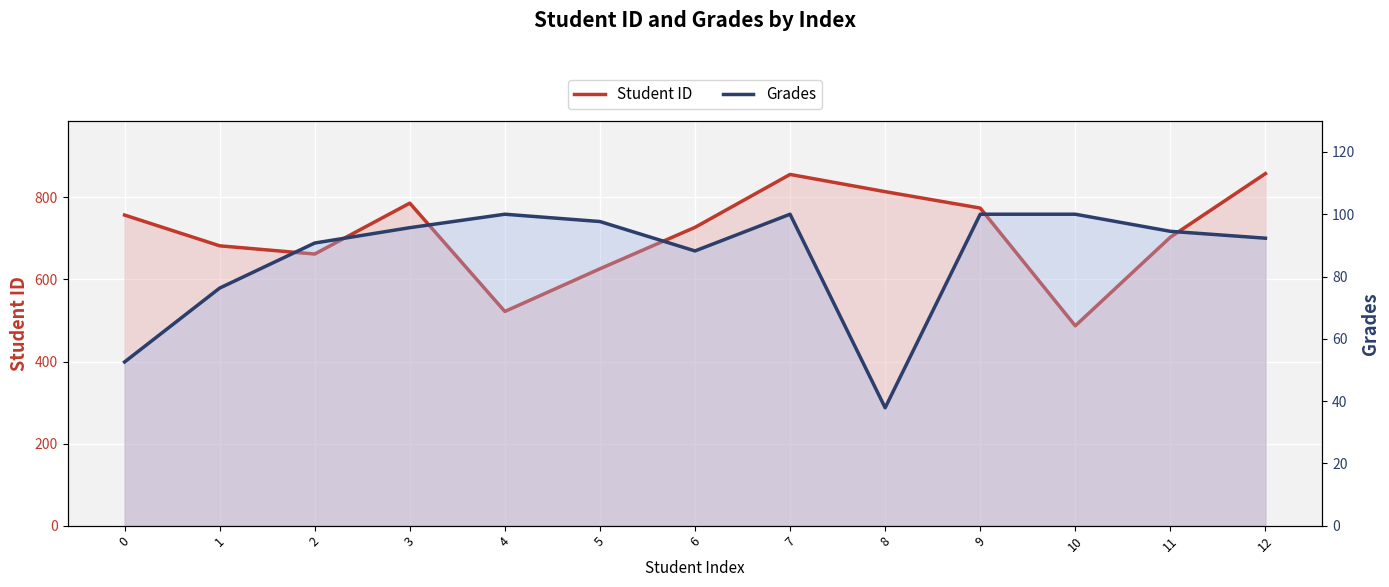

Rank the categories by Student ID value from lowest to highest.

10, 4, 5, 2, 1, 11, 6, 0, 9, 3, 8, 7, 12